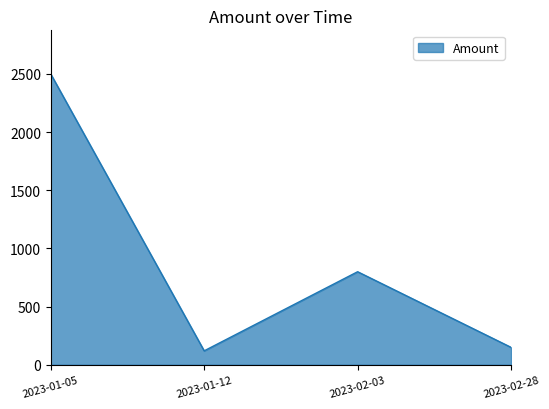

Does the chart display data point markers on the line(s)?

No